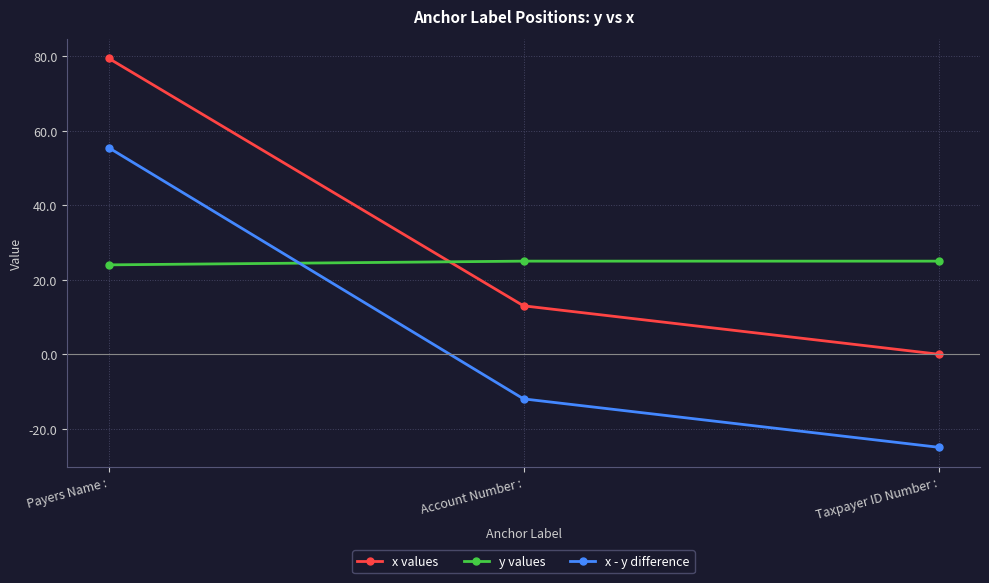

What is the difference between the highest and lowest values at Account Number :?

37.0